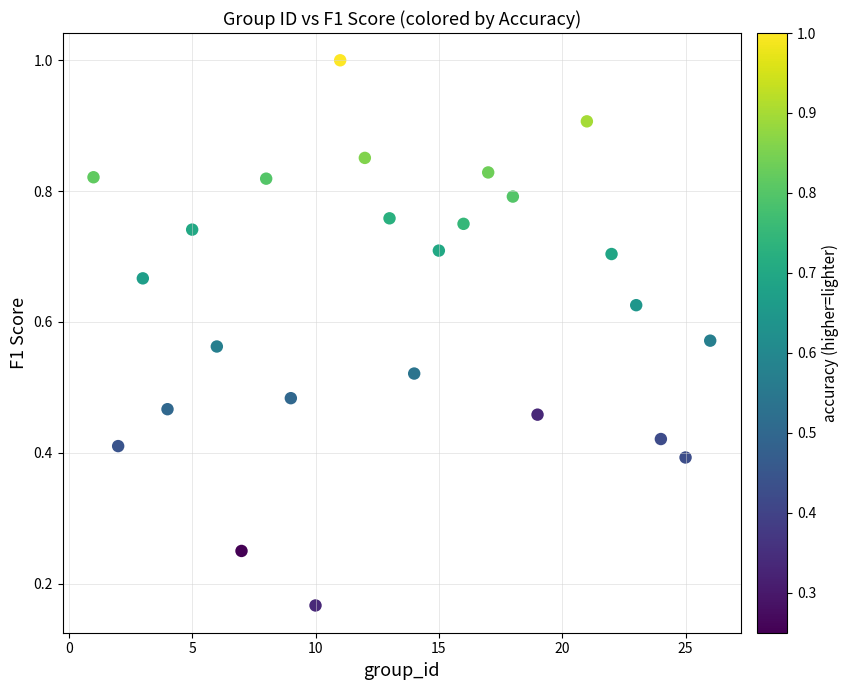

What is the range of X values (max minus min)?

25.0